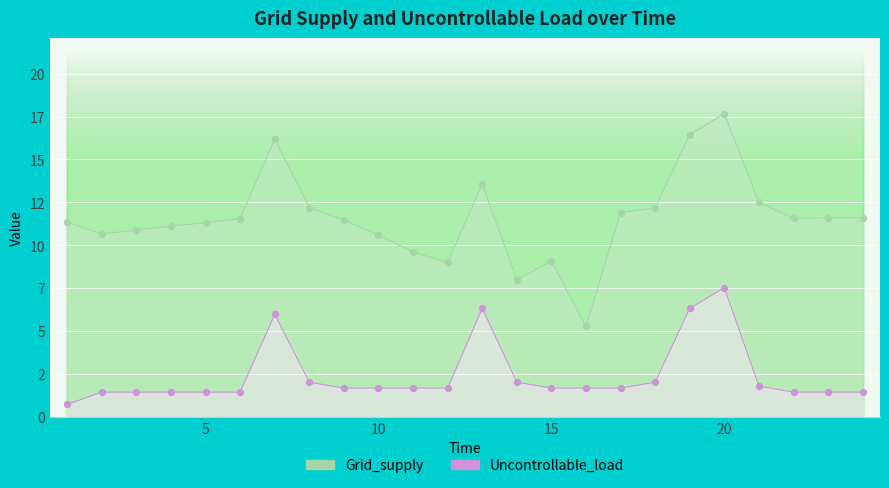

Which series contains the highest Y value?

Grid_supply